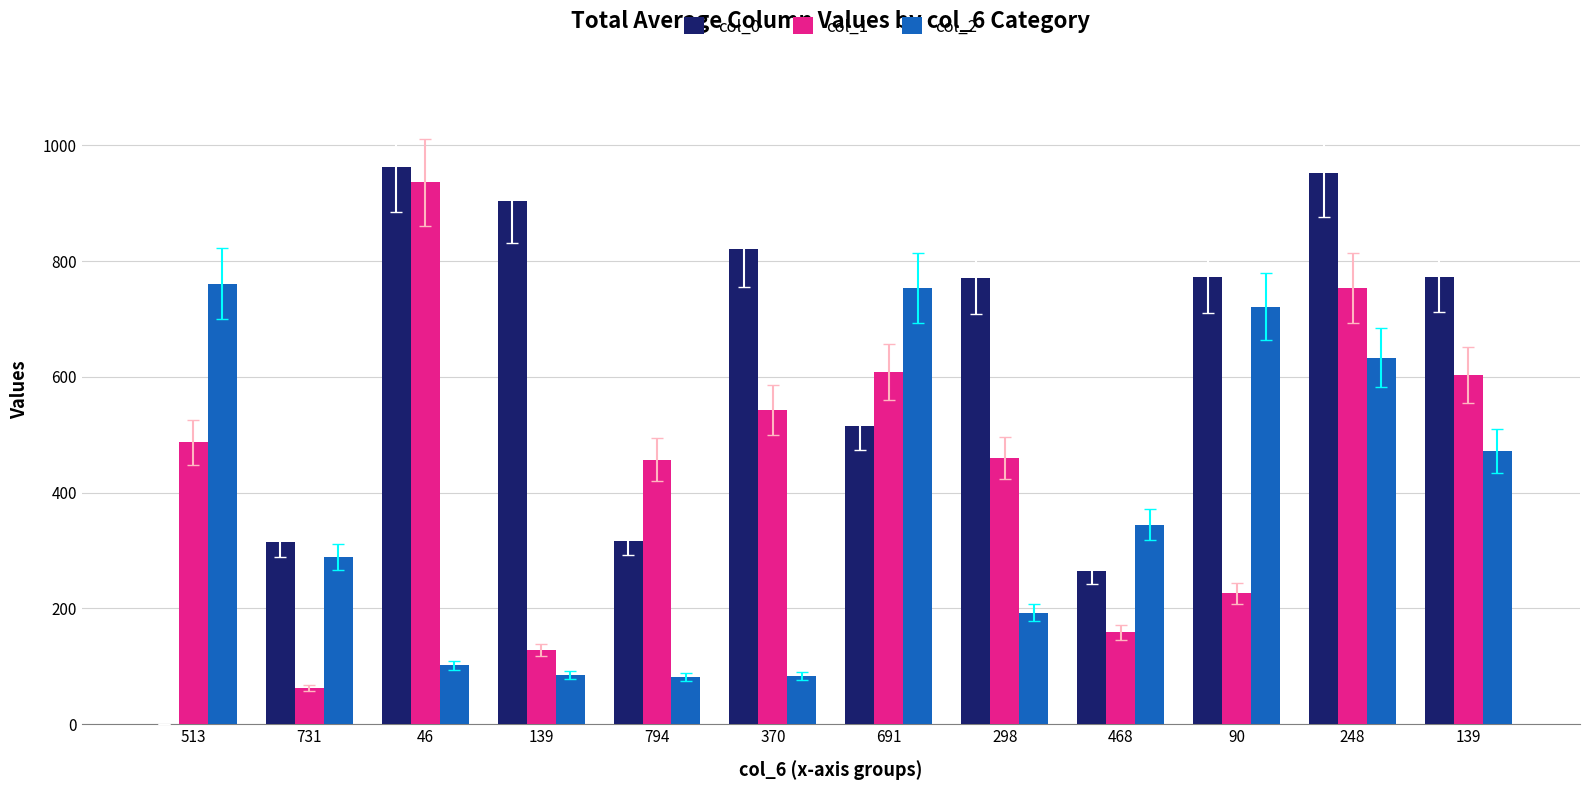

The col_2 series shows 753 at 691. True or false?

True